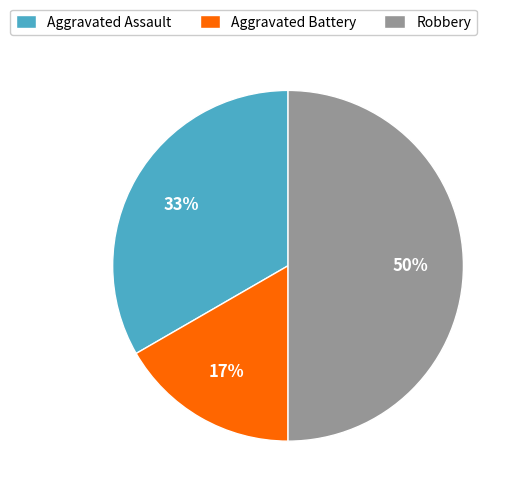

How many segments does this pie chart have?

3